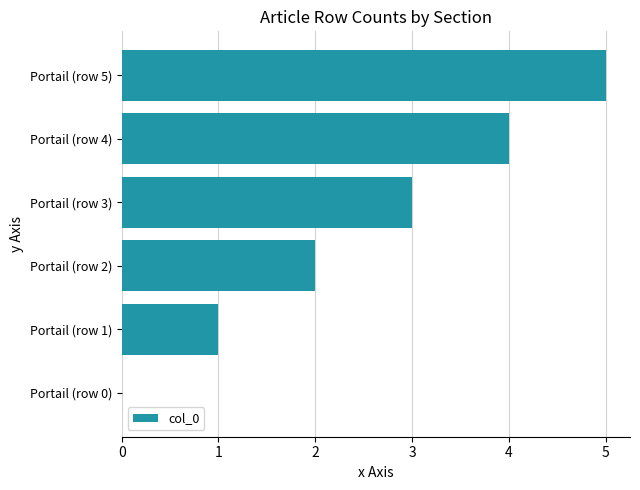

The chart shows a value of 0 at Portail (row 1). True or false?

False